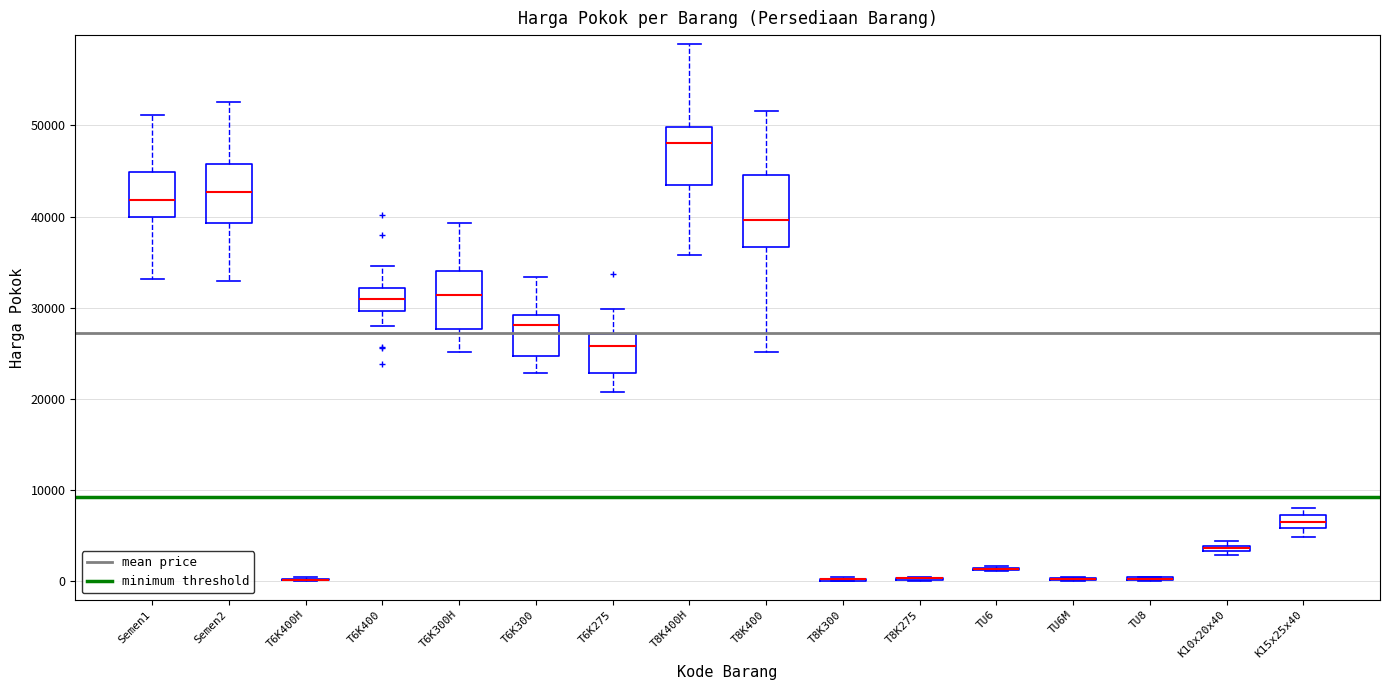

Which box is the tallest, from its lower edge to its upper edge?

T8K400